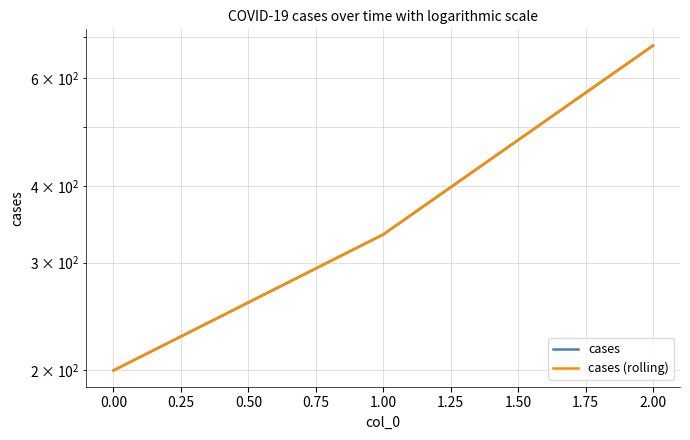

Reading left to right, transcribe all the data shown in this chart.

cases: 200.0	333.3	677.8
cases (rolling): 200.0	333.3	677.8